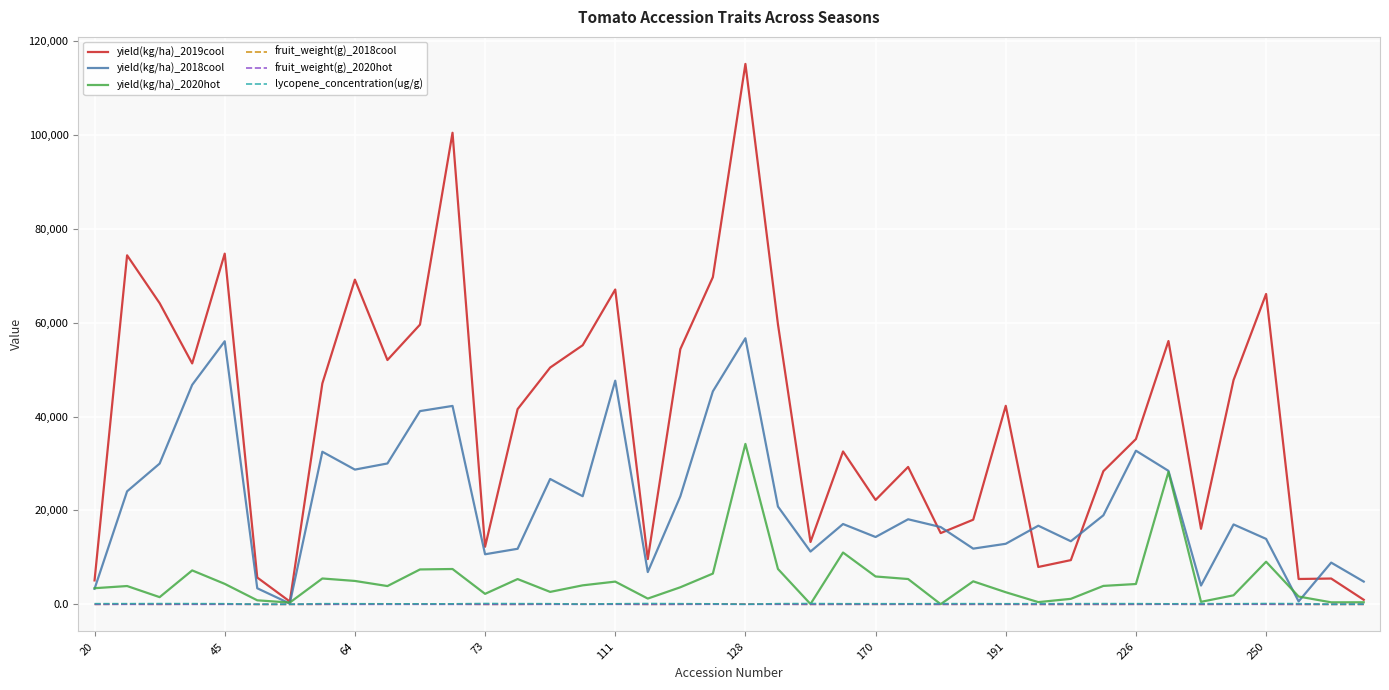

Which series has the largest range (max minus min)?

yield(kg/ha)_2019cool